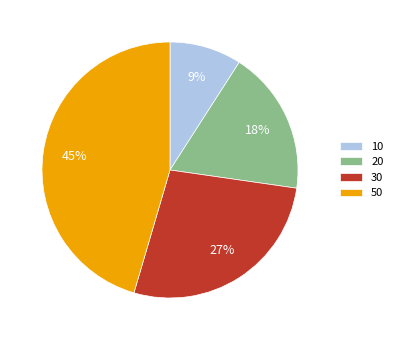

What percentage is the 20 slice, to the nearest percent?

18%